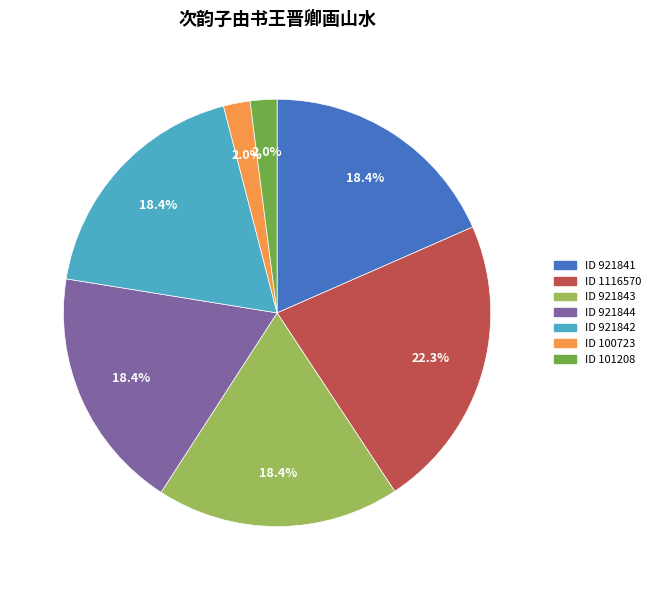

To the nearest percent, what is the average slice percentage?

14%